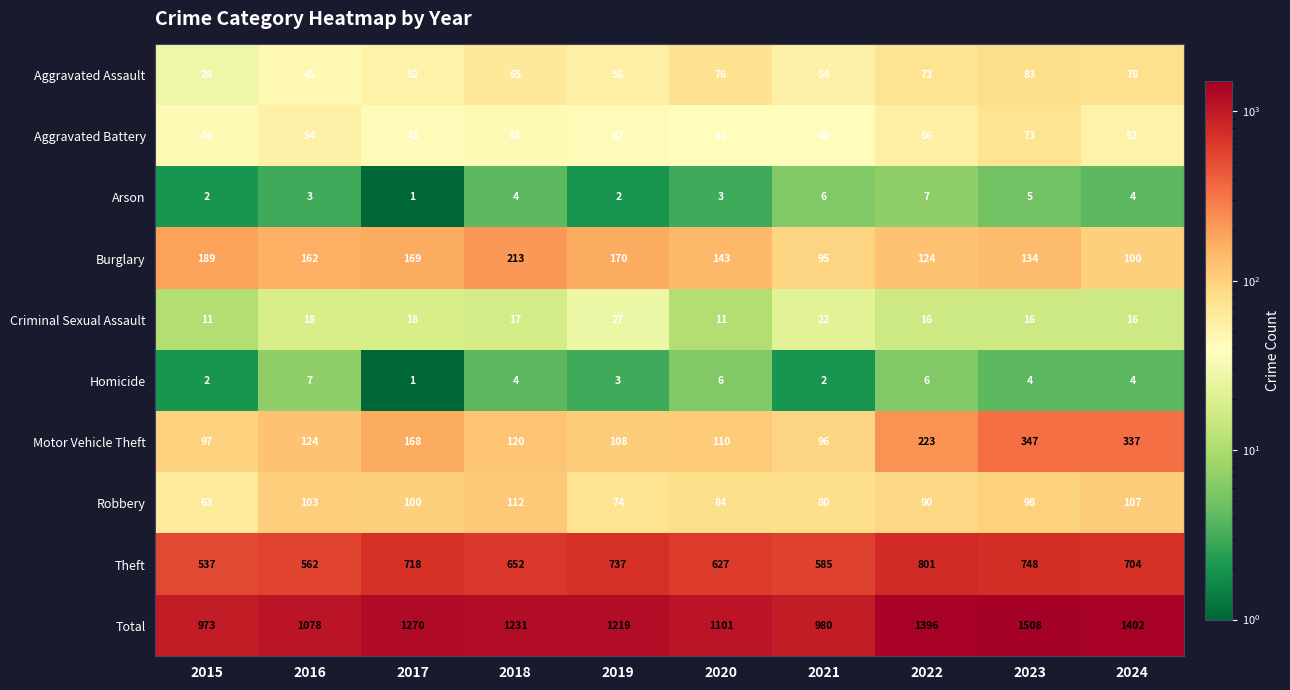

At which label does Burglary reach its minimum?

2021